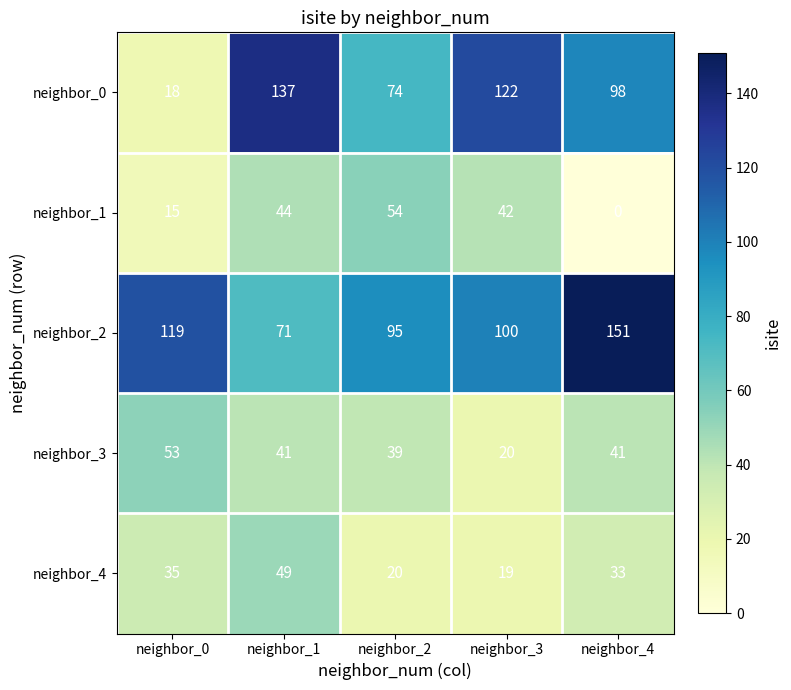

Which series changed the most between neighbor_0 and neighbor_3?

neighbor_0